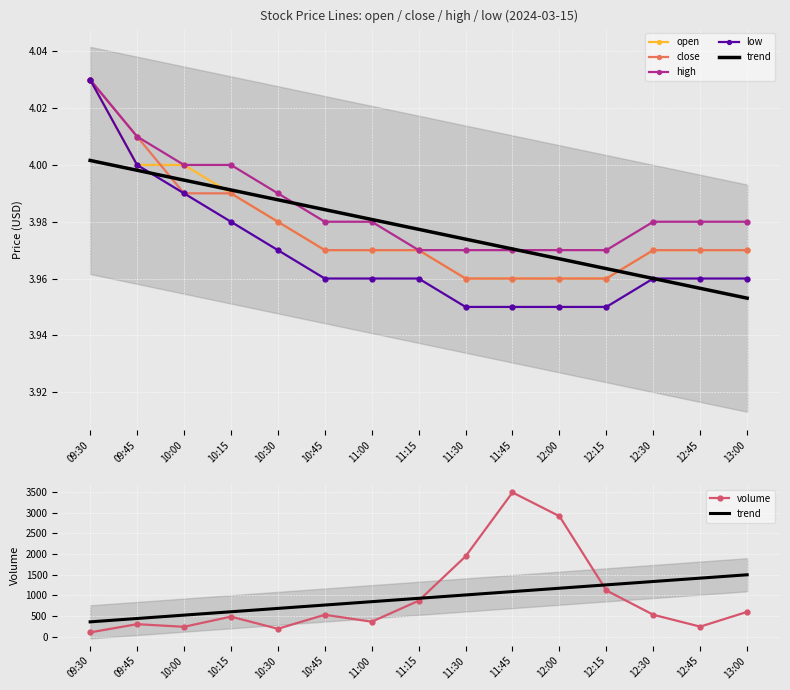

Is it true that high equals 5.9 at 11:45?

False